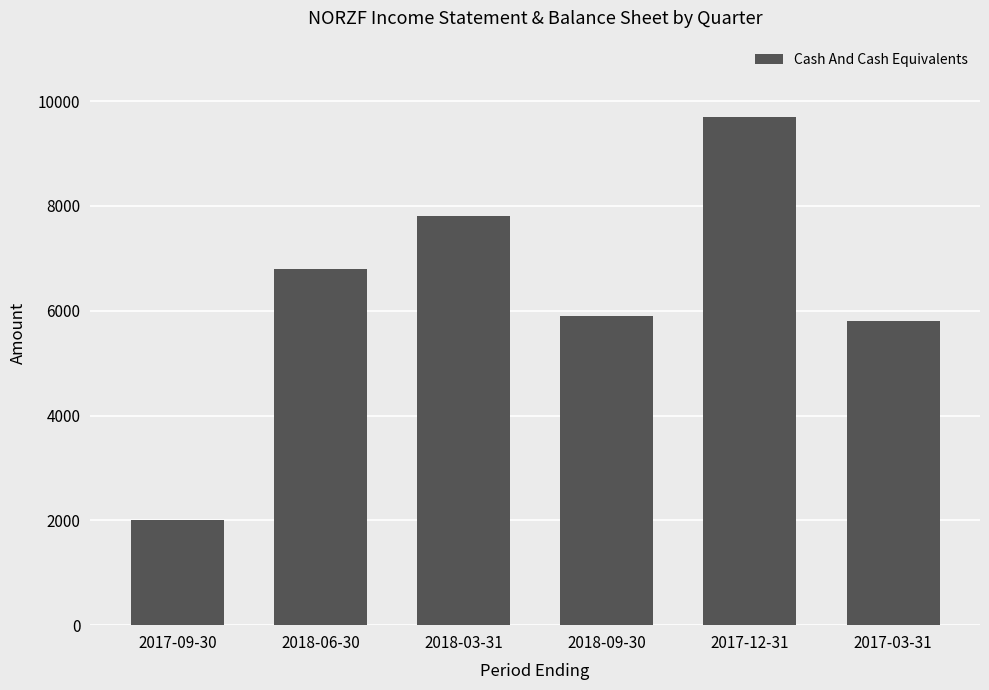

Which label corresponds to the largest value in the chart?

2017-12-31